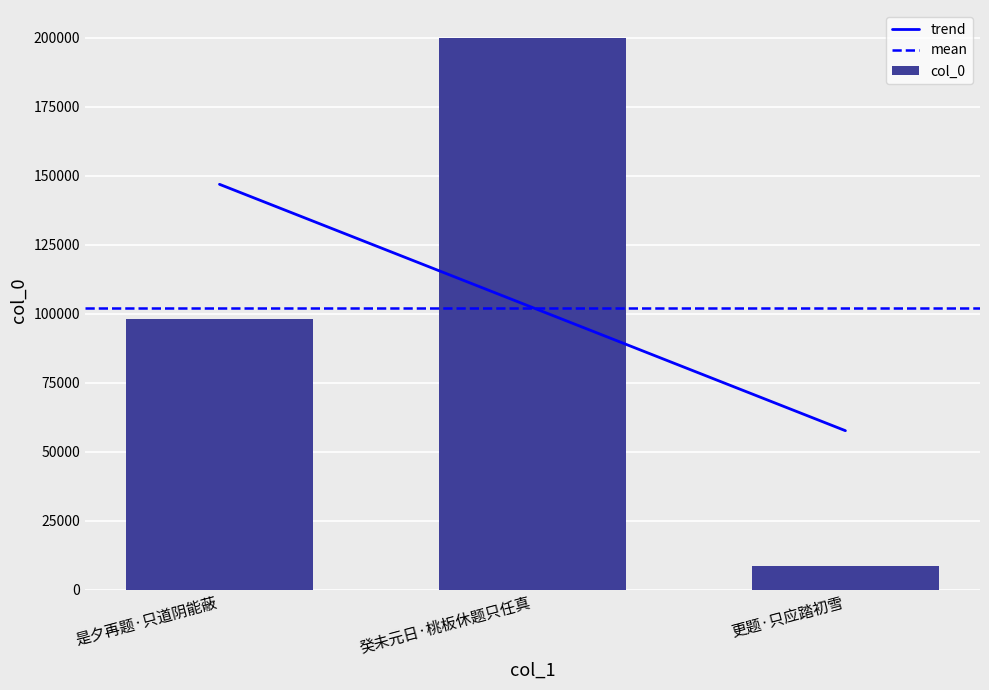

How many values are between 8657 and 200131?

3